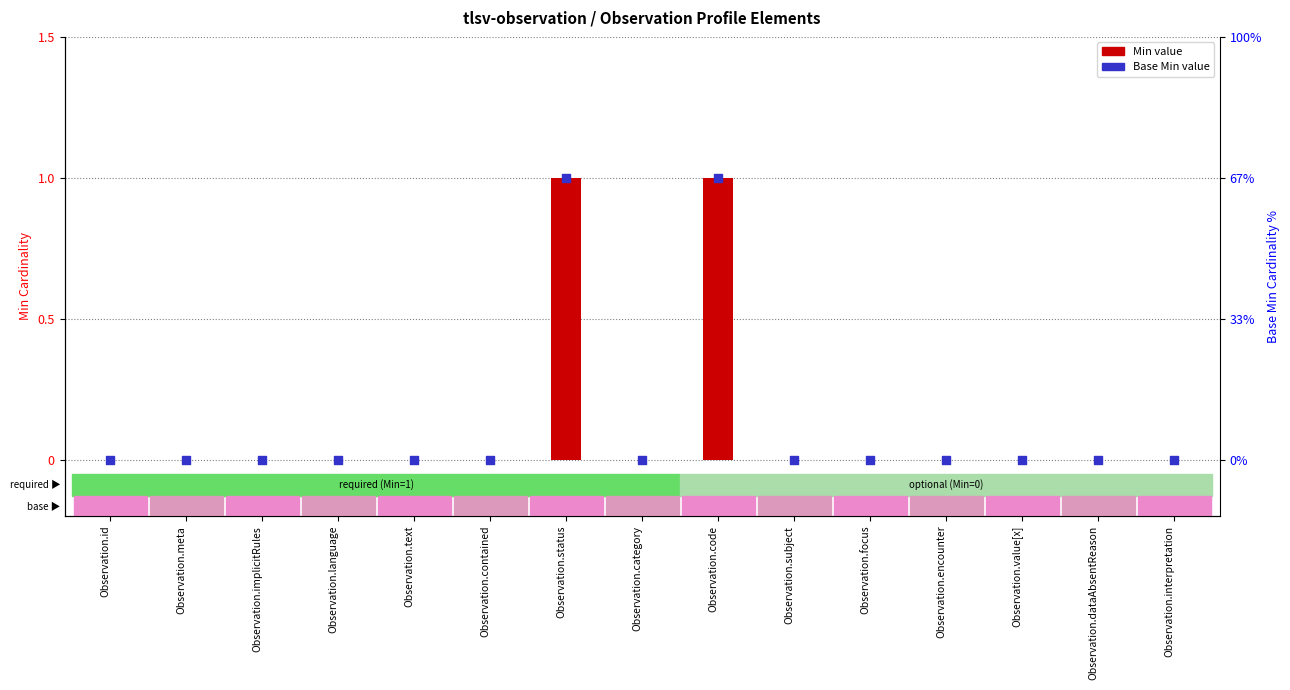

Is the value of Base Min at Observation.meta greater than the value of Min at Observation.encounter?

No